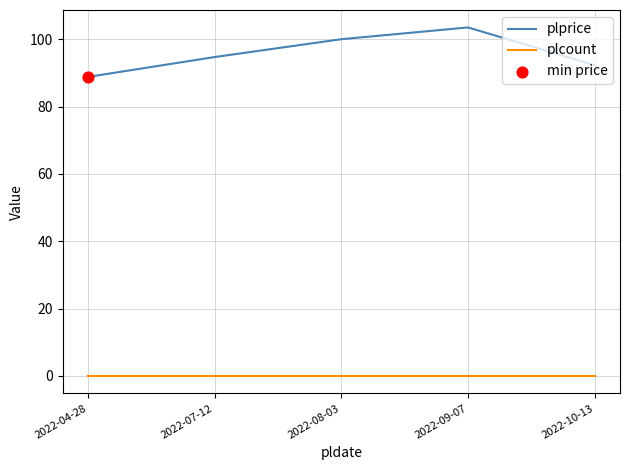

Which series has the largest range (max minus min)?

plprice